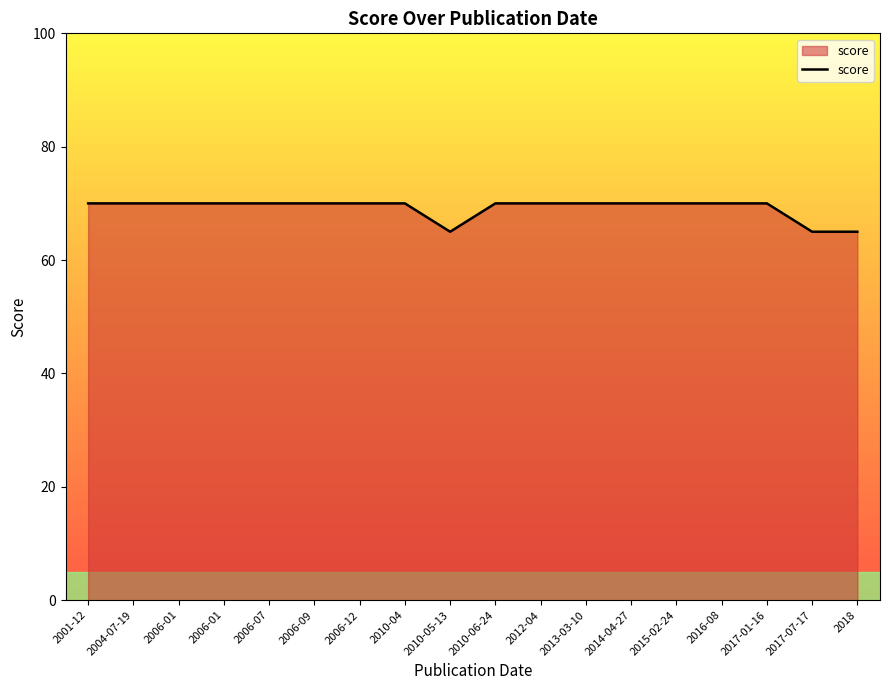

What is the label of the 13th point from the right?

2006-09